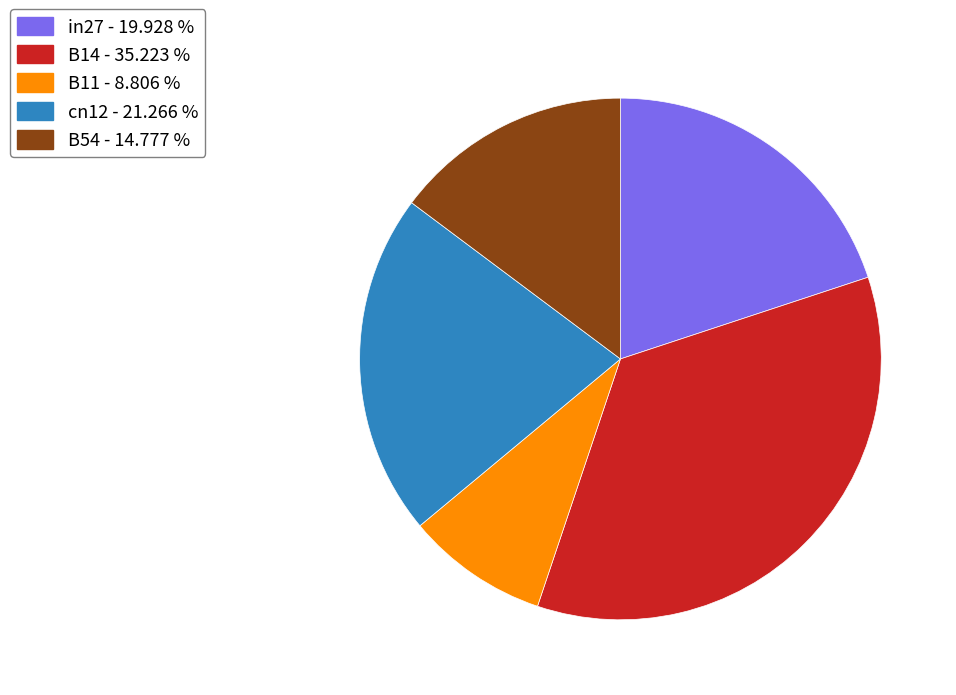

Is there any slice that represents more than half of the pie?

No